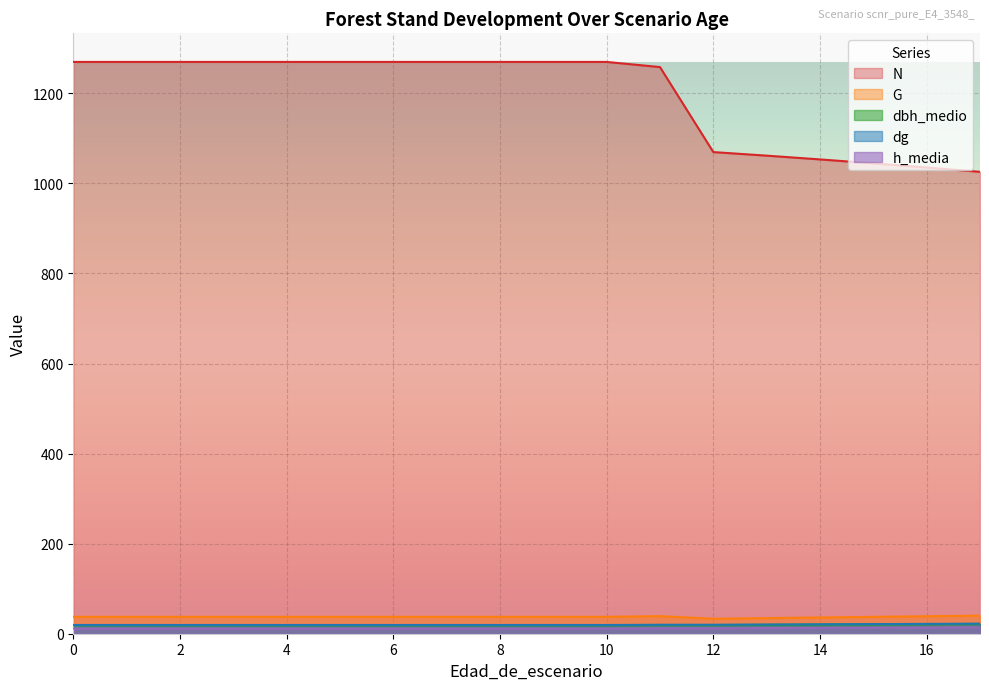

At how many categories does at least one series exceed 277?

18